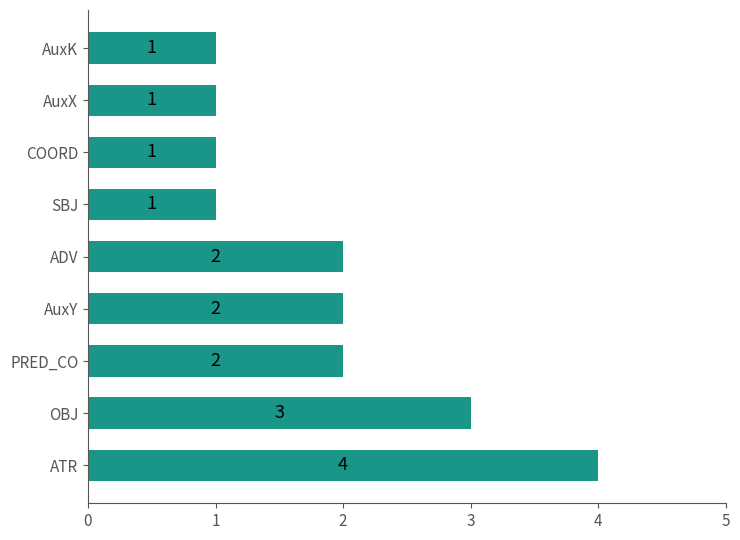

True or false: the data shows 1 at AuxK.

True